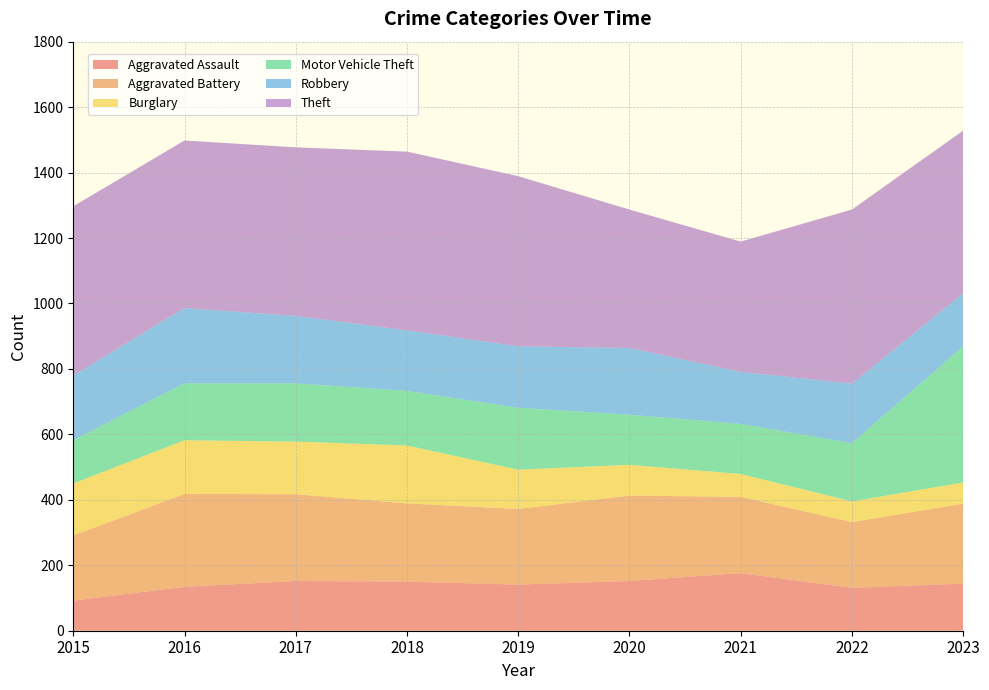

Reading left to right, what are all the values shown in this chart?

Aggravated Assault: 92	134	152	150	141	152	176	131	144
Aggravated Battery: 199	284	265	239	231	261	233	201	244
Burglary: 159	164	161	177	120	94	70	63	65
Motor Vehicle Theft: 132	174	178	167	189	153	153	178	416
Robbery: 198	230	206	185	188	204	159	182	162
Theft: 517	512	515	546	520	423	398	532	497